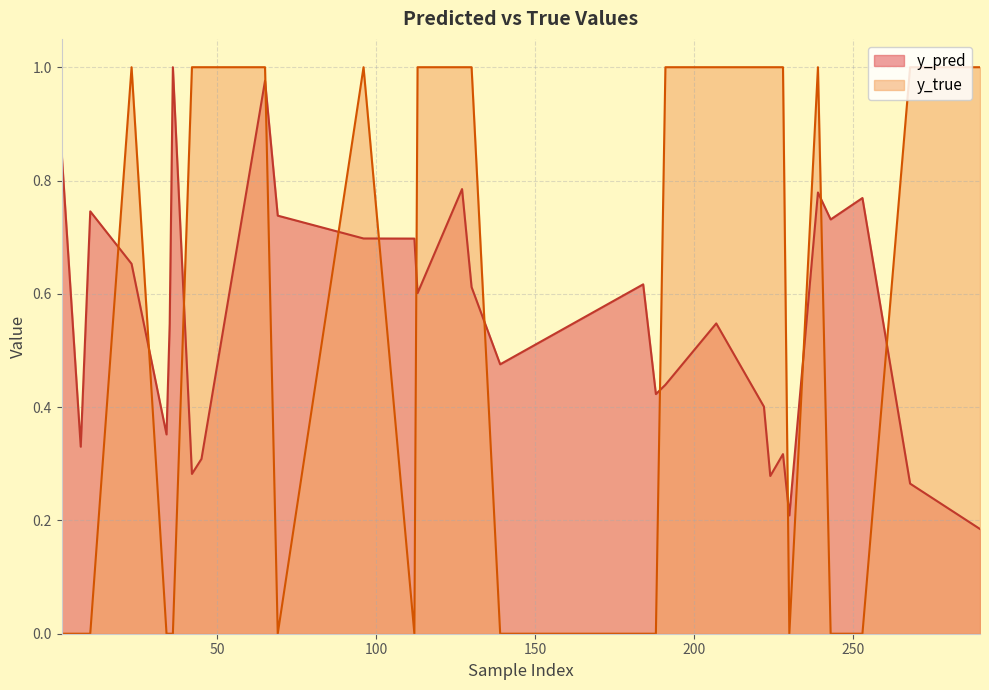

How many intersections are there between y_true and y_pred?

13